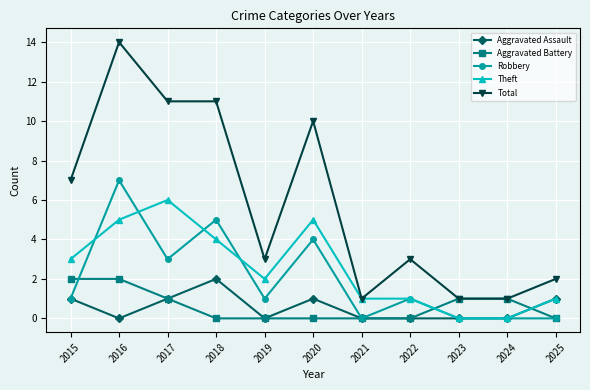

True or false: Aggravated Assault and Total cross at least once.

False